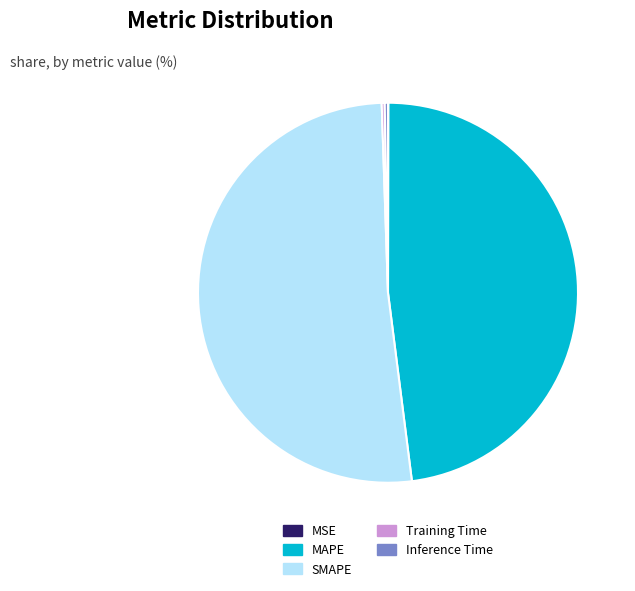

The MAPE slice represents 37% of the pie. True or false?

False